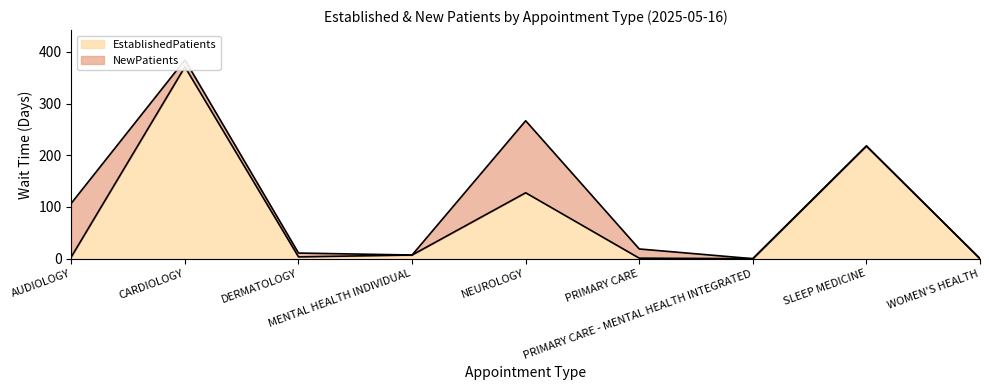

Where is the data nearest to the value 185?

SLEEP MEDICINE